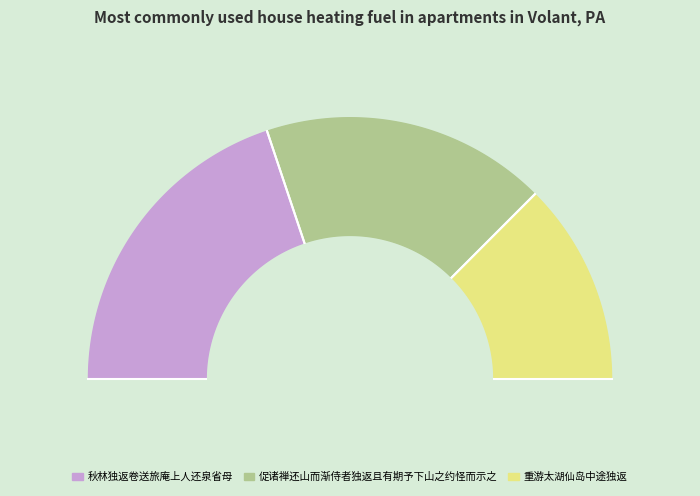

True or false: 促诸禅还山而渐侍者独返且有期予下山之约怪而示之 accounts for 35% of the total.

True